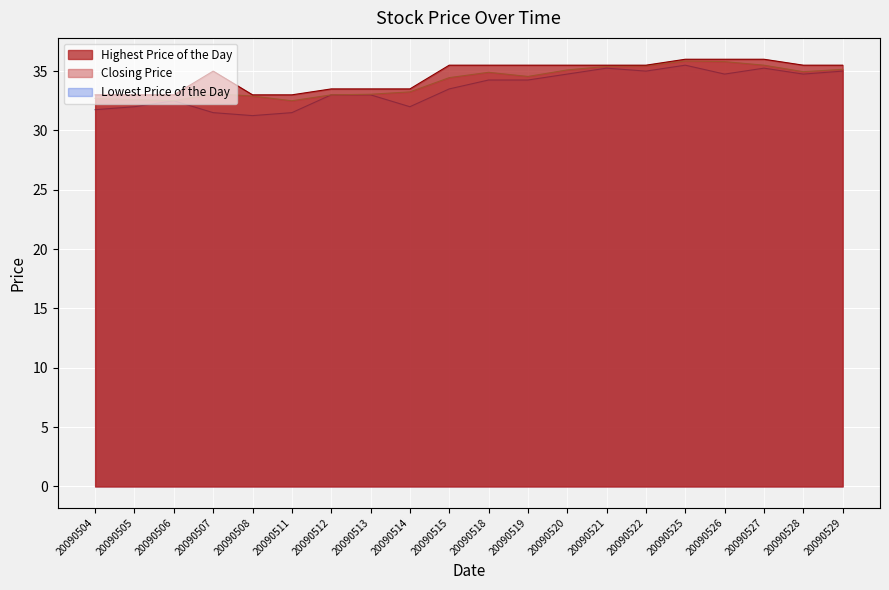

Reading left to right, transcribe all the data shown in this chart.

Closing Price: 32.7	32.6	32.5	33.1	32.9	32.5	33.0	33.0	33.2	34.5	34.9	34.5	35.1	35.4	35.5	35.9	35.8	35.5	35.0	35.1
Highest Price of the Day: 33.0	33.0	33.0	35.0	33.0	33.0	33.5	33.5	33.5	35.5	35.5	35.5	35.5	35.5	35.5	36.0	36.0	36.0	35.5	35.5
Lowest Price of the Day: 31.8	32.0	32.5	31.5	31.2	31.5	33.0	33.0	32.0	33.5	34.2	34.2	34.8	35.2	35.0	35.5	34.8	35.2	34.8	35.0